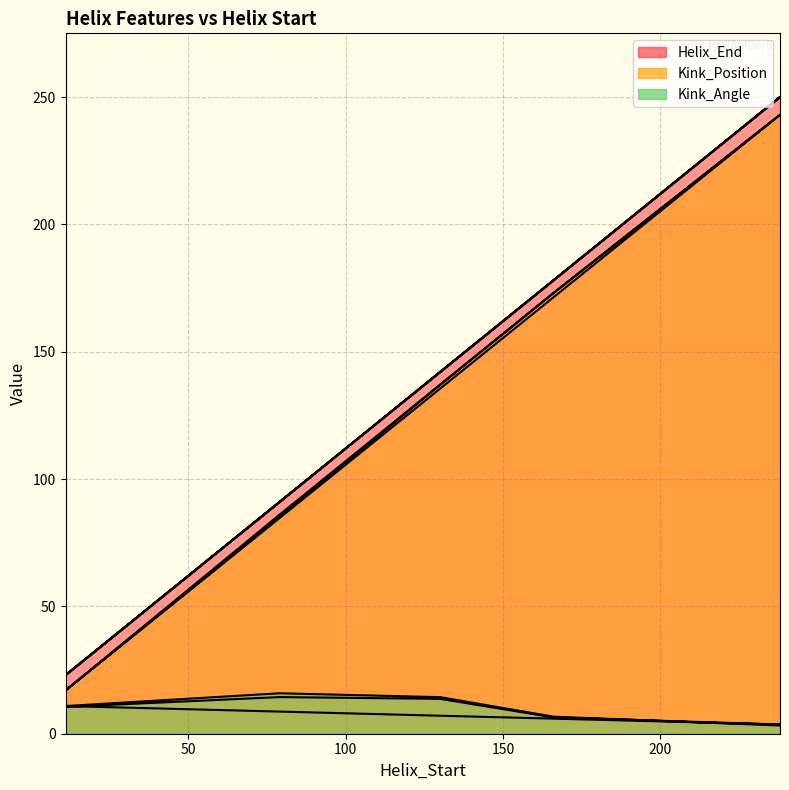

Is it true that Kink_Position equals 60.5 at 166?

False